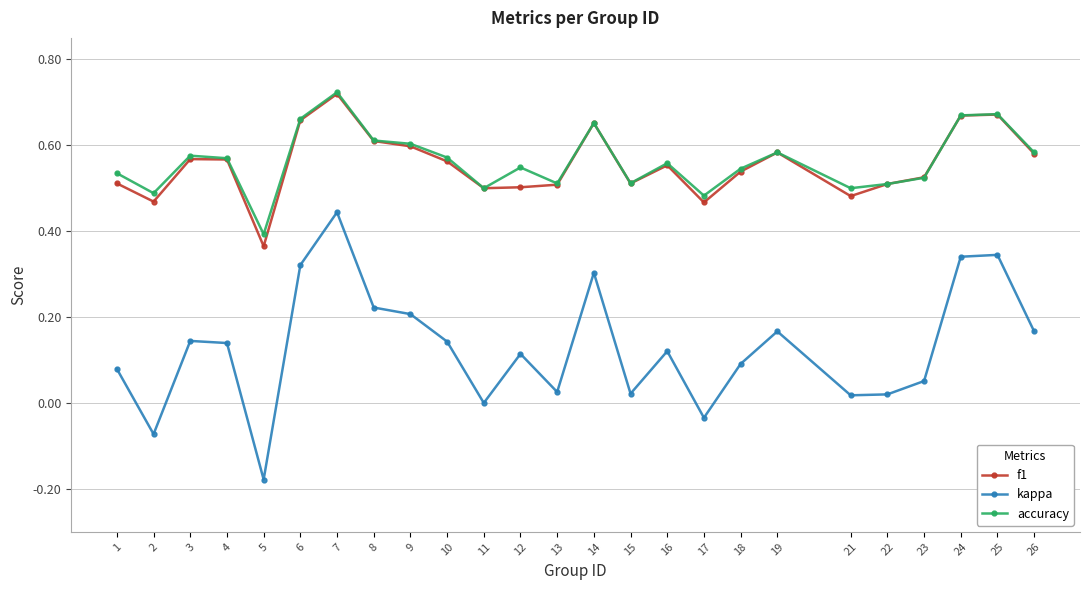

True or false: f1 and kappa intersect in this chart.

False